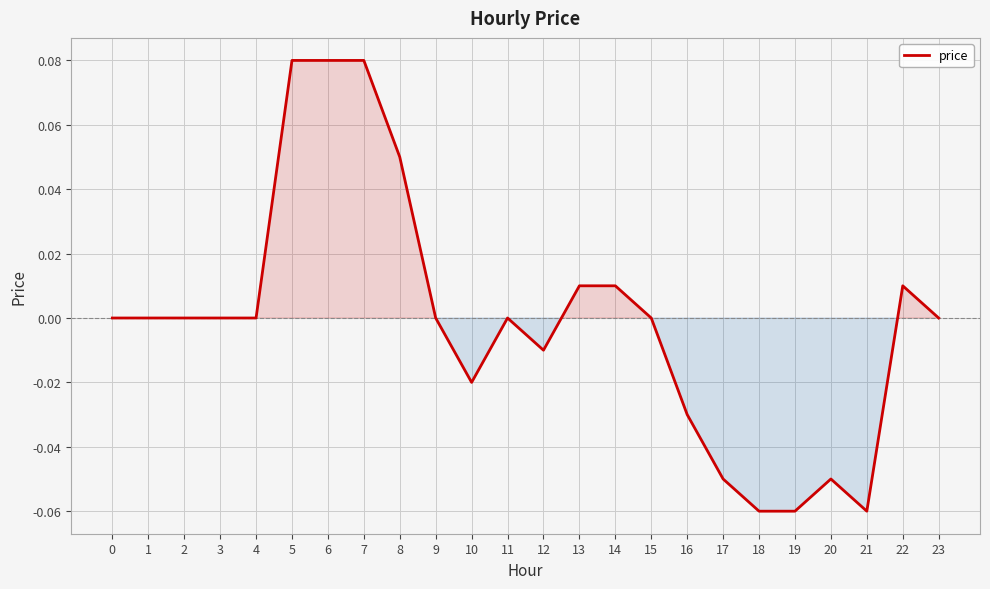

Which has a higher value, 4 or 21?

4